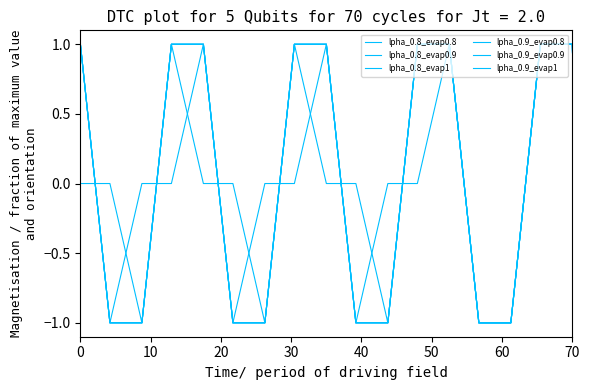

What is the highest value of the lpha_0.8_evap0.9 series?

1